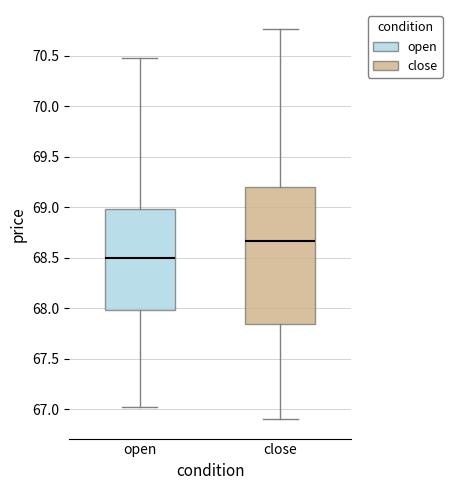

Reading left to right, transcribe this box plot: for each box, give where its median line is, the range the box spans, and where its two whiskers end, as read against the y-axis. The values are not printed on the chart, so give them approximately, as read against the axis.

open: median 68.50, box 68.00 to 69.00, whiskers 67.00 to 70.50
close: median 68.65, box 67.85 to 69.20, whiskers 66.90 to 70.75